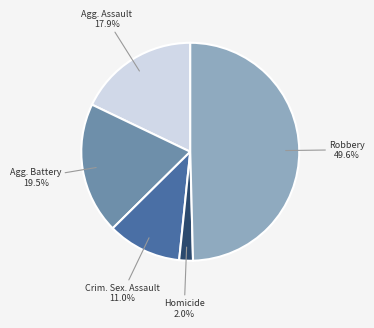

Count the number of slices in the pie.

5